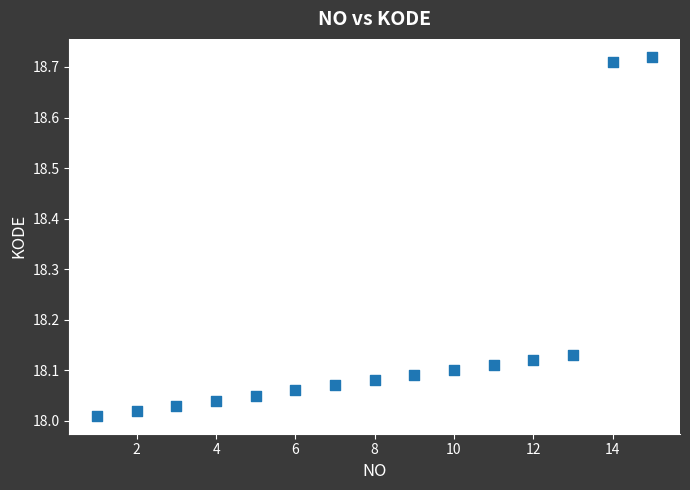

What is the range of X values (max minus min)?

14.0